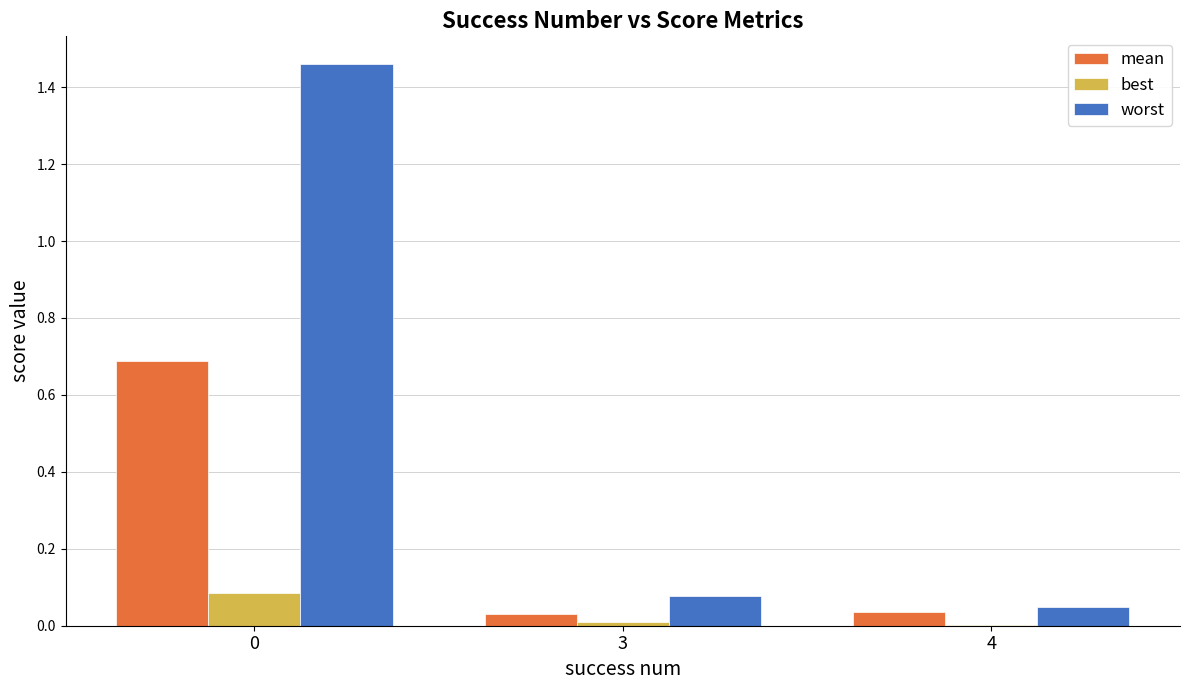

Is it true that best equals 0.0 at 4?

True